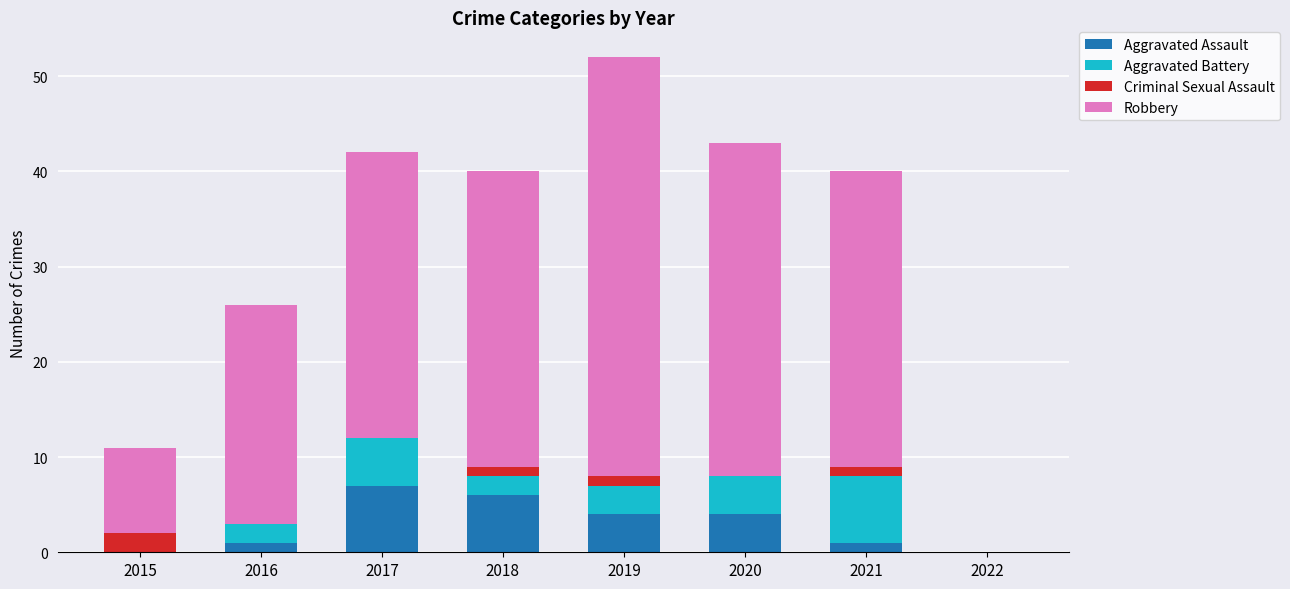

What is the highest value of the Aggravated Assault series?

7